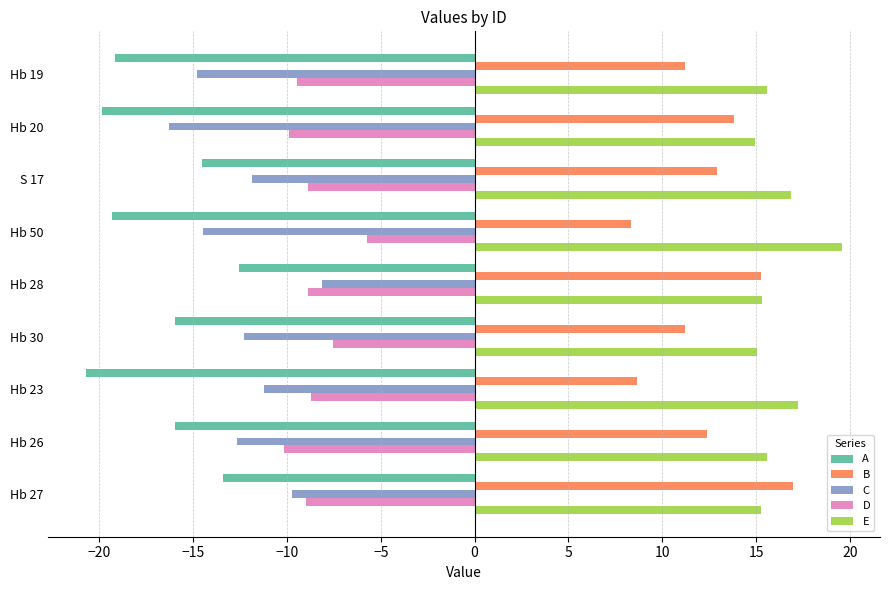

Which series has the largest total across all categories?

E